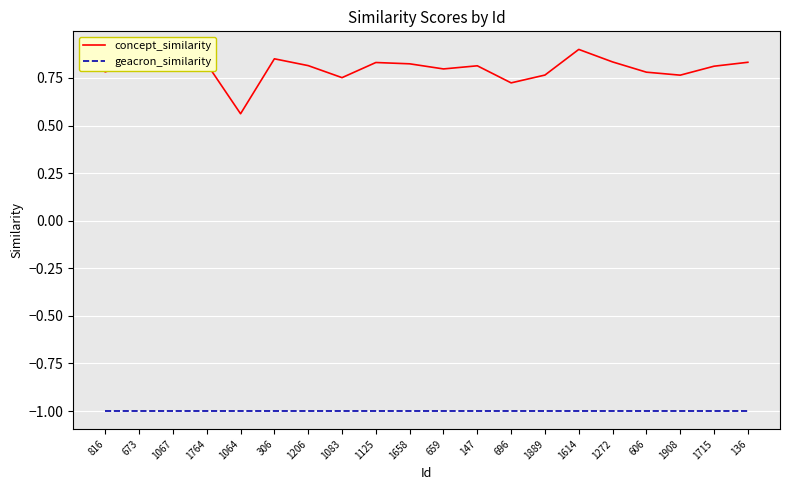

The geacron_similarity series shows -1.0 at 1206. True or false?

True